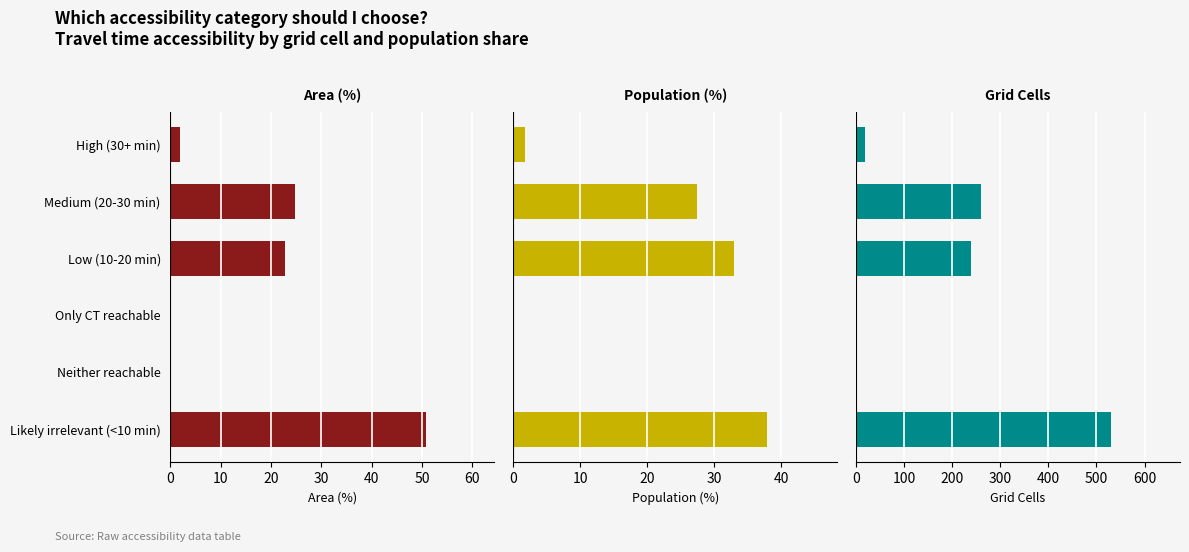

What is the value of the Population (%) bar at the 2nd from the left?

27.5